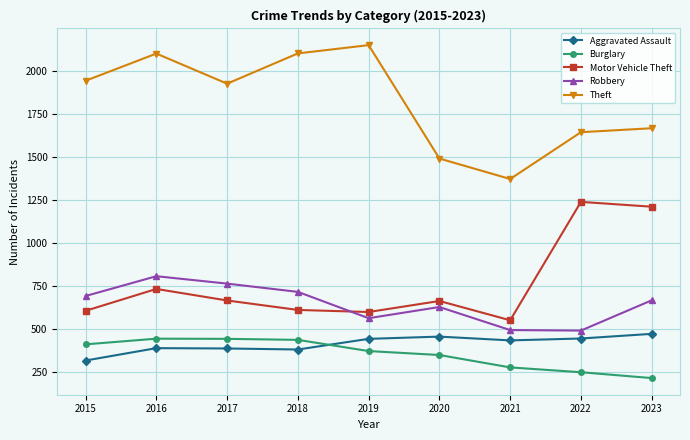

What is the value of the Burglary point at the 8th from the left?

250